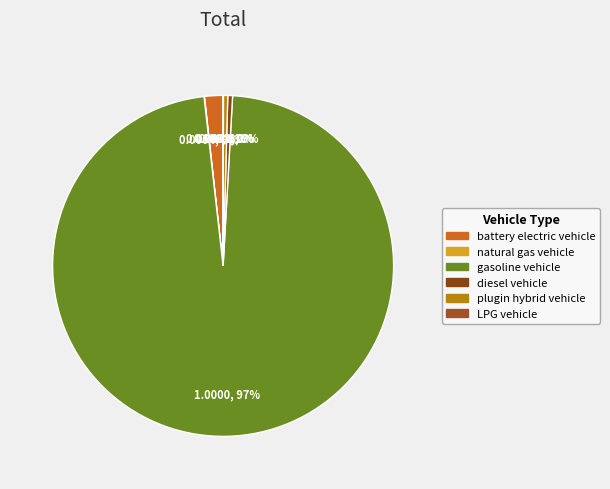

Which slice is the smallest?

LPG vehicle